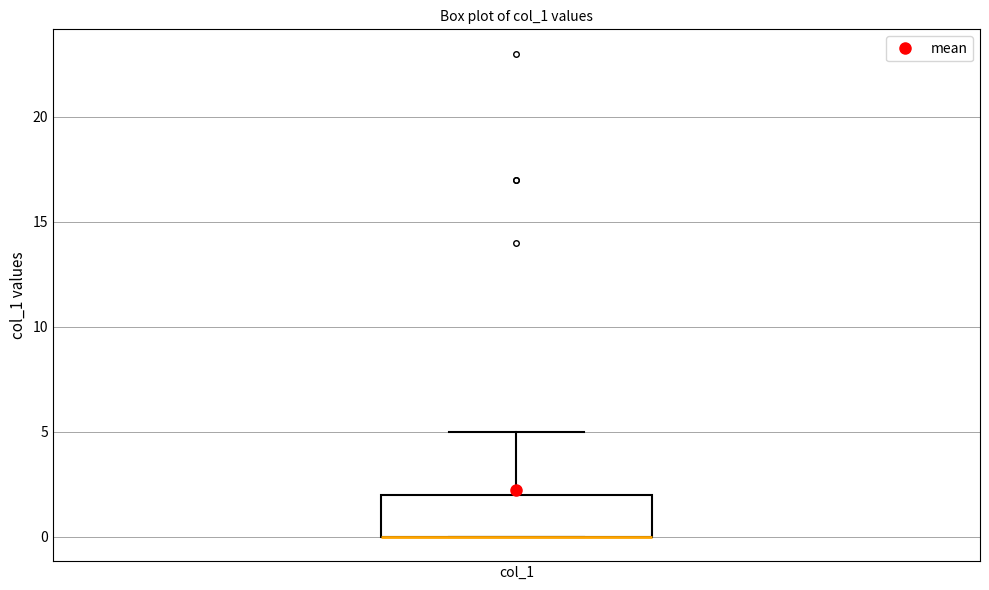

Where is the upper edge of the box for col_1 on the y-axis? The values are not printed on the chart, so give them approximately, as read against the axis.

2